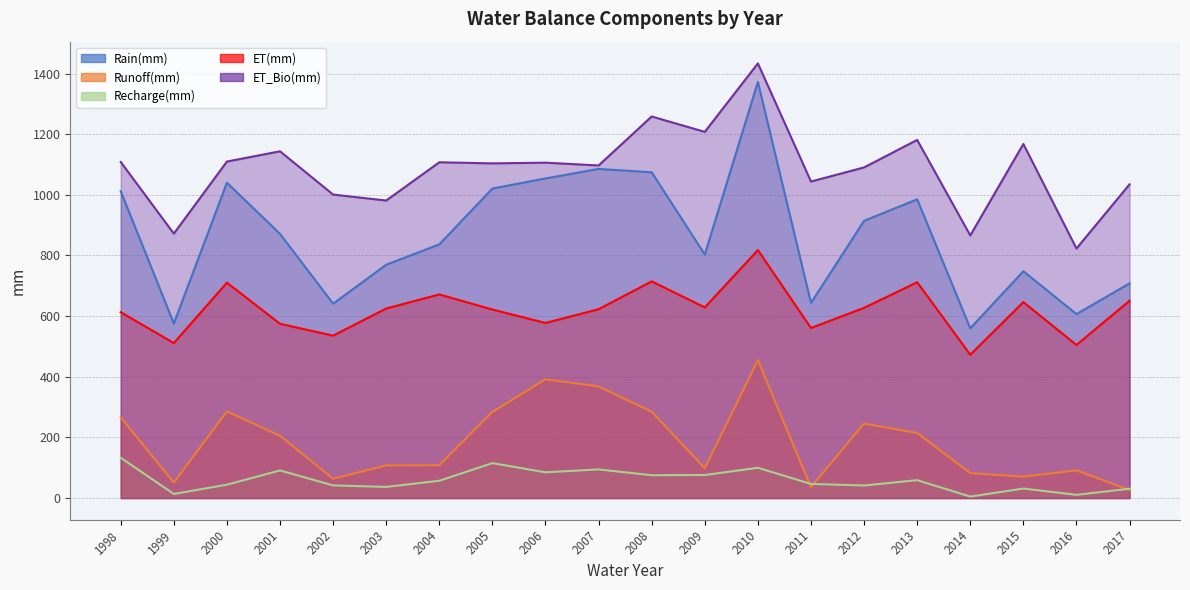

True or false: Runoff(mm) has more than 2 points higher than both neighbors.

True